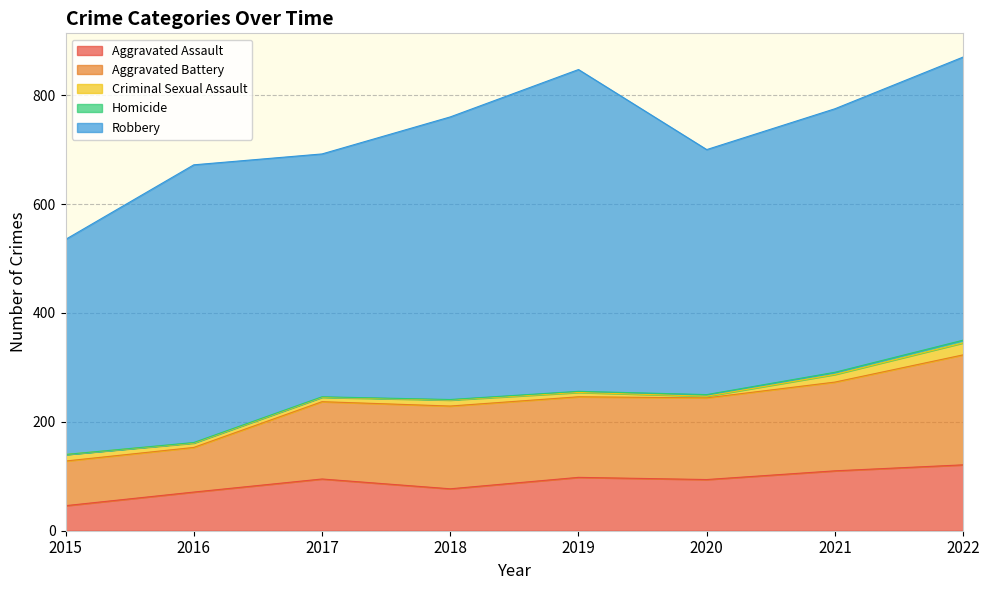

Between 2021 and 2020, which is larger?

2021